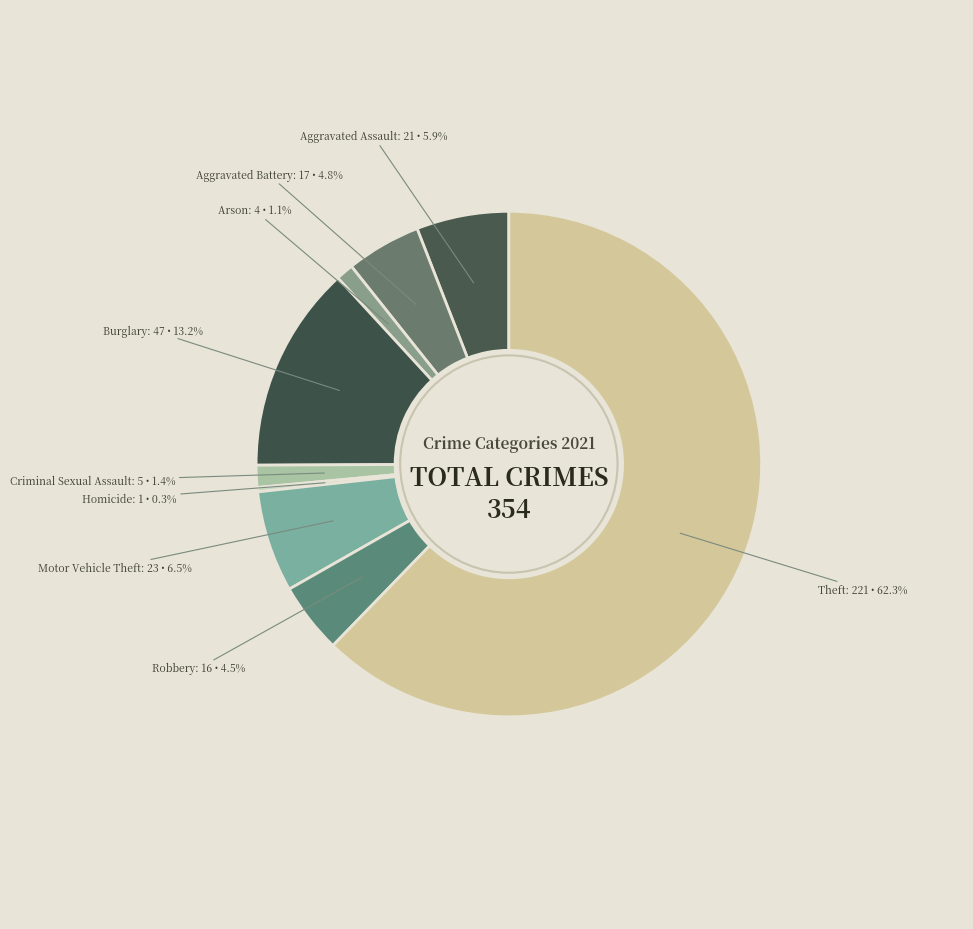

Count the number of slices in the pie.

9